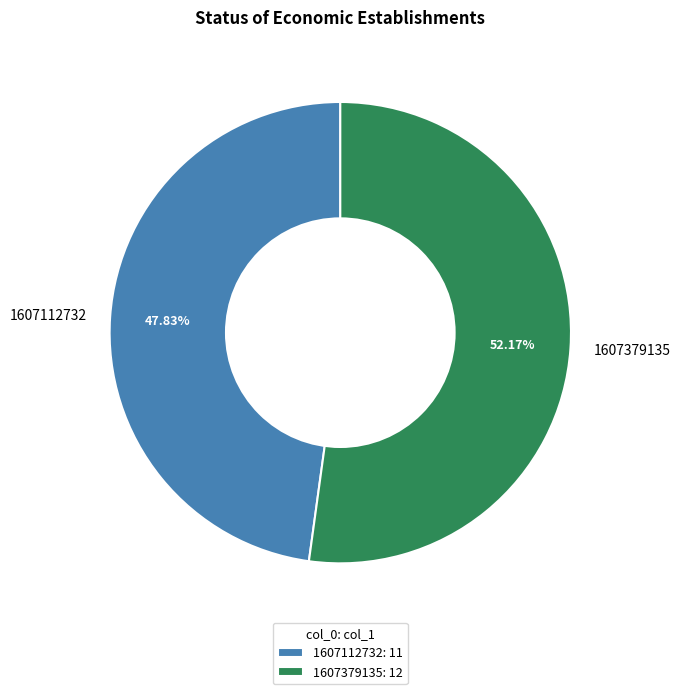

Which category accounts for the majority?

1607379135